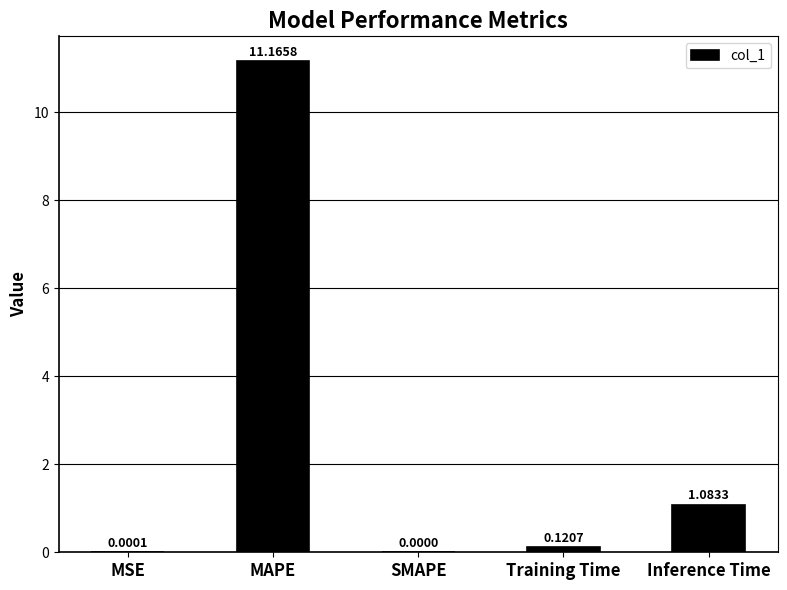

What is the sum of all values?

12.4